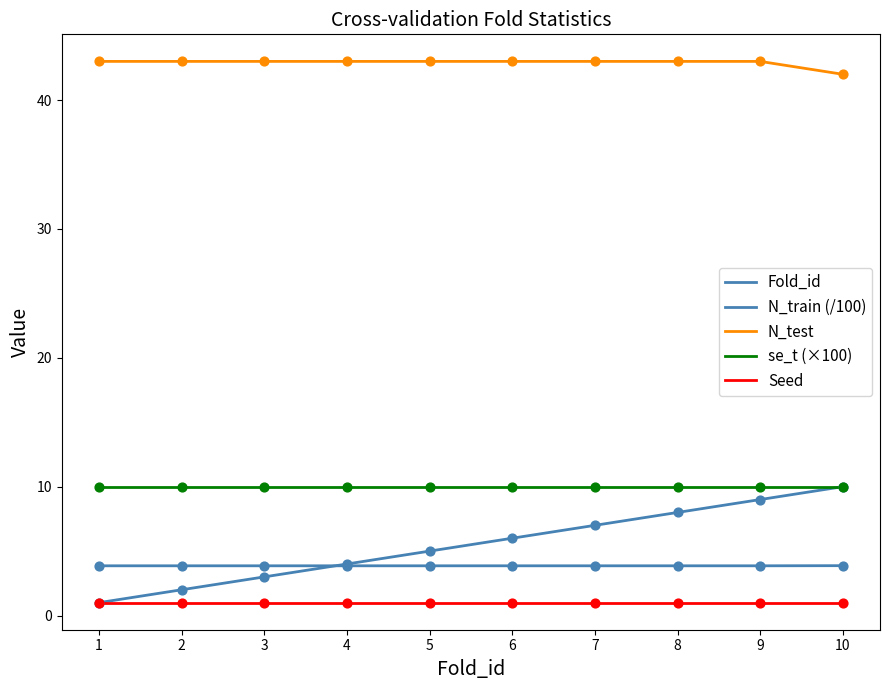

Is the value of se_t (×100) at 8 greater than the value of Fold_id at 7?

Yes